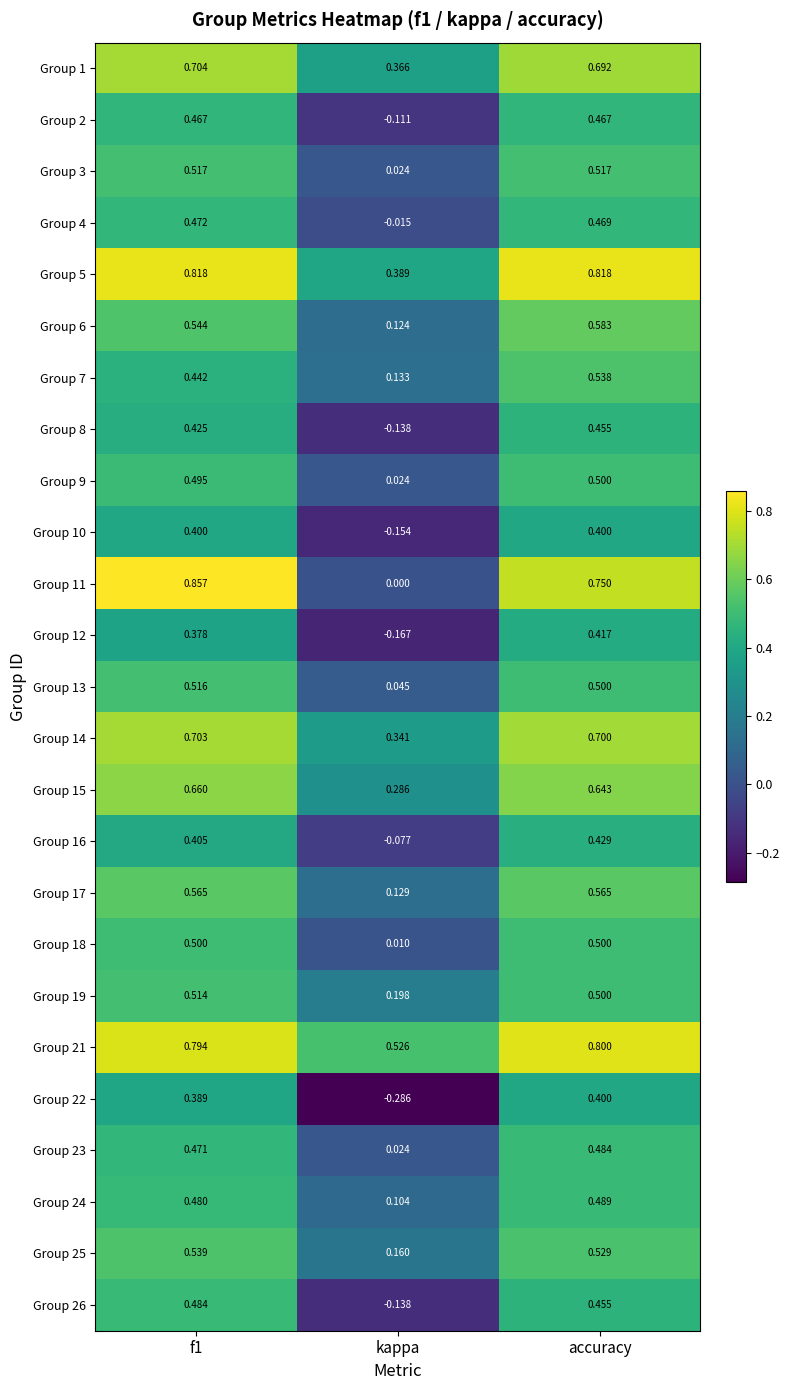

Which category has the highest value in the Group 22 series?

accuracy